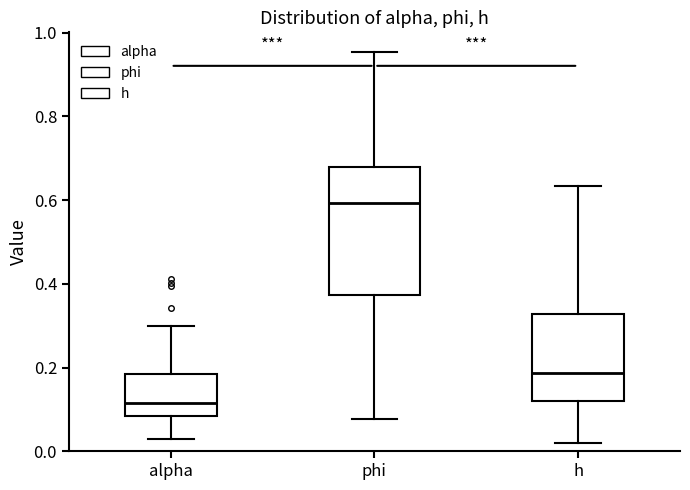

Which box has the highest median line?

phi